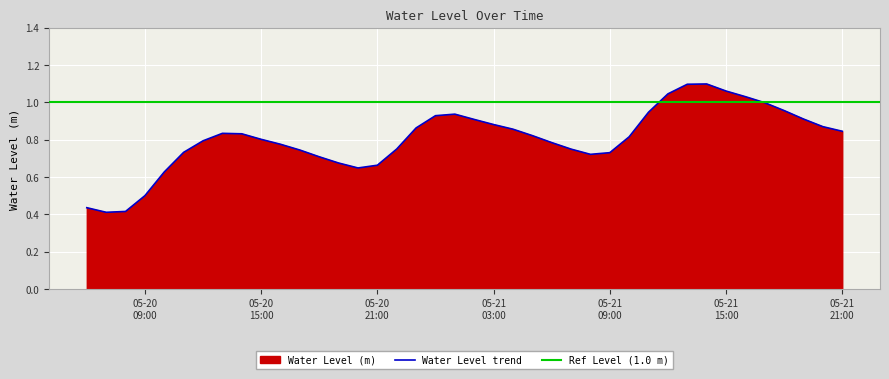

At which category does the data reach its first local valley?

2024-05-20 07:00:00